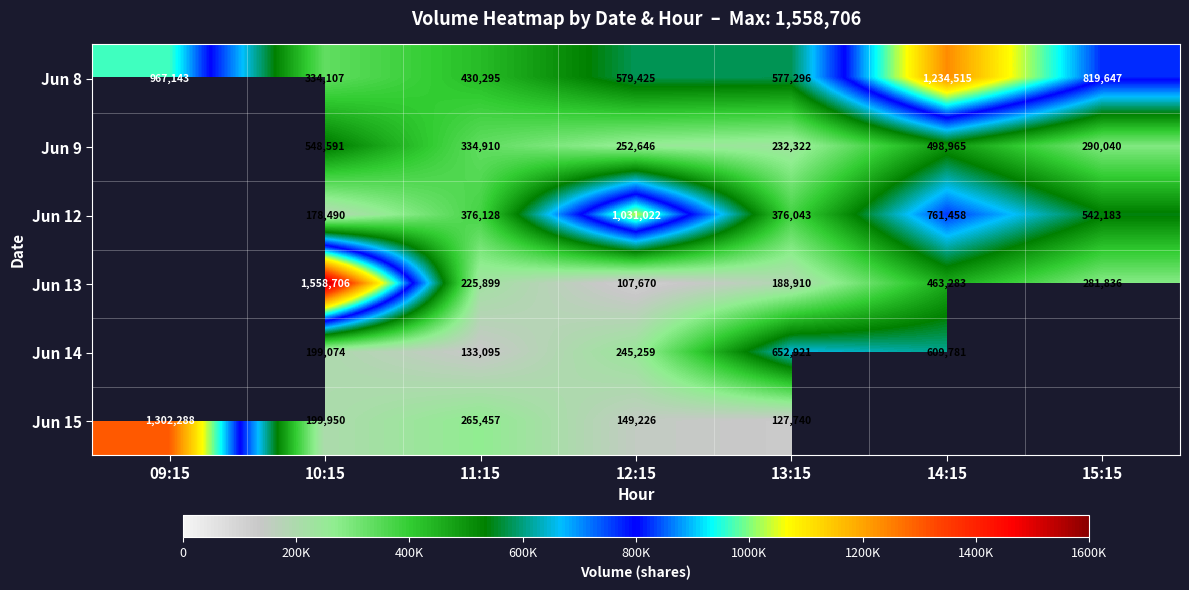

Where is Jun 8 nearest to the value 784311?

15:15